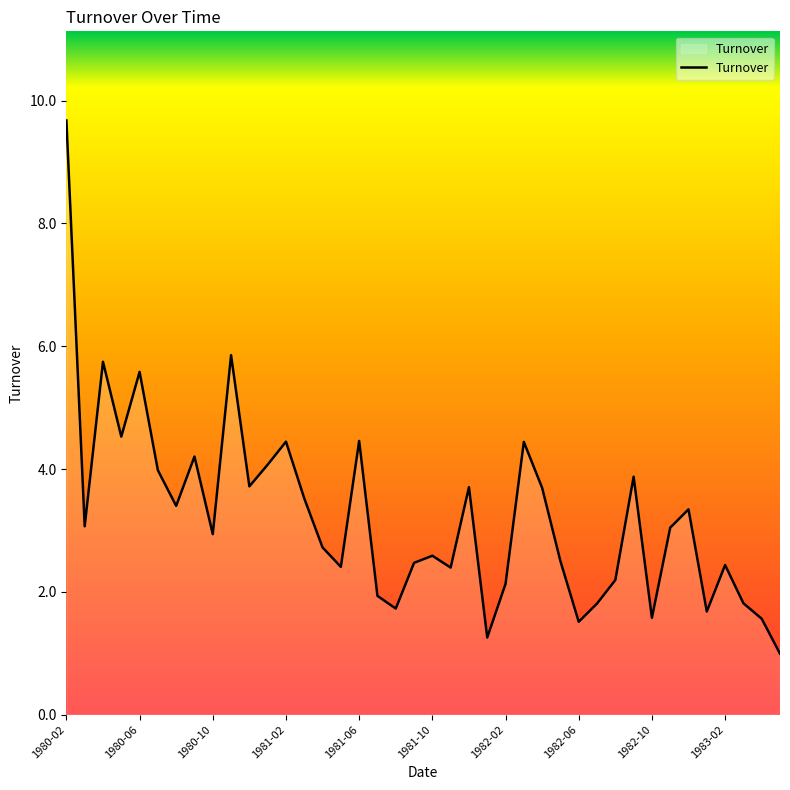

What is the difference between the maximum and minimum values?

8.7